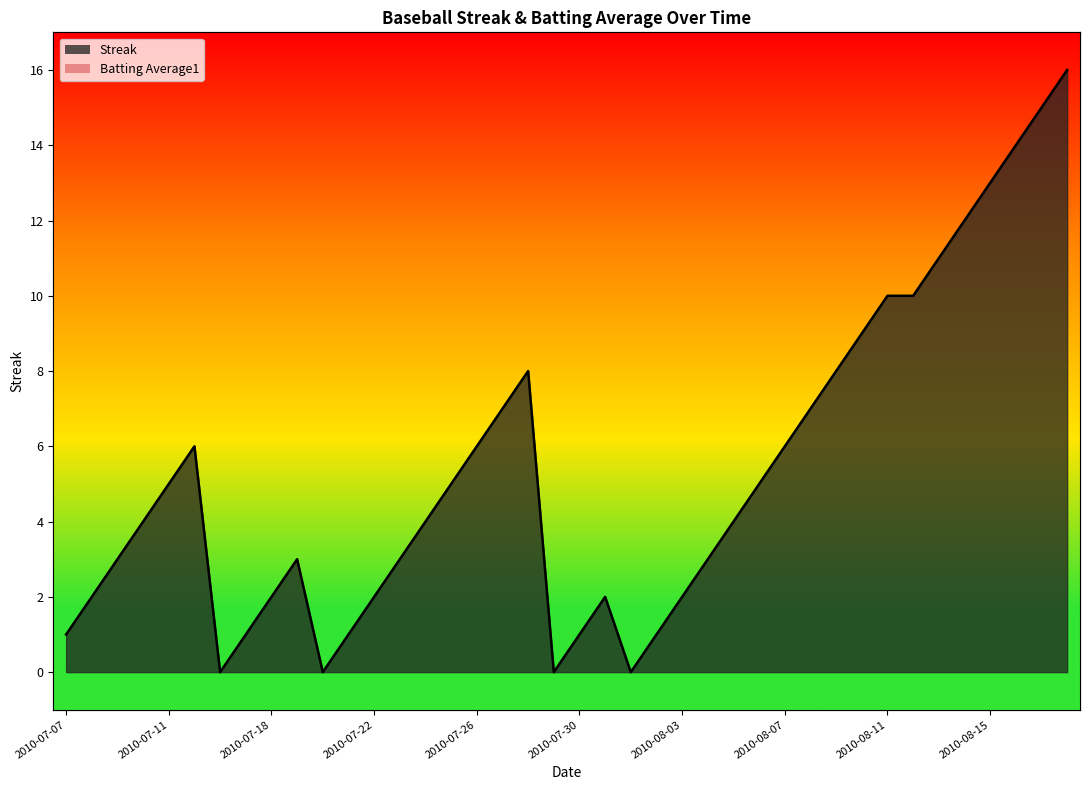

What are all the series names shown in the legend?

Streak, Batting Average1